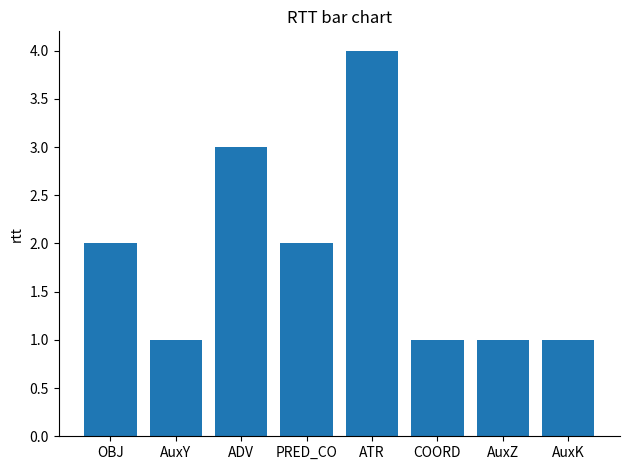

Reading left to right, transcribe all the data shown in this chart.

2	1	3	2	4	1	1	1